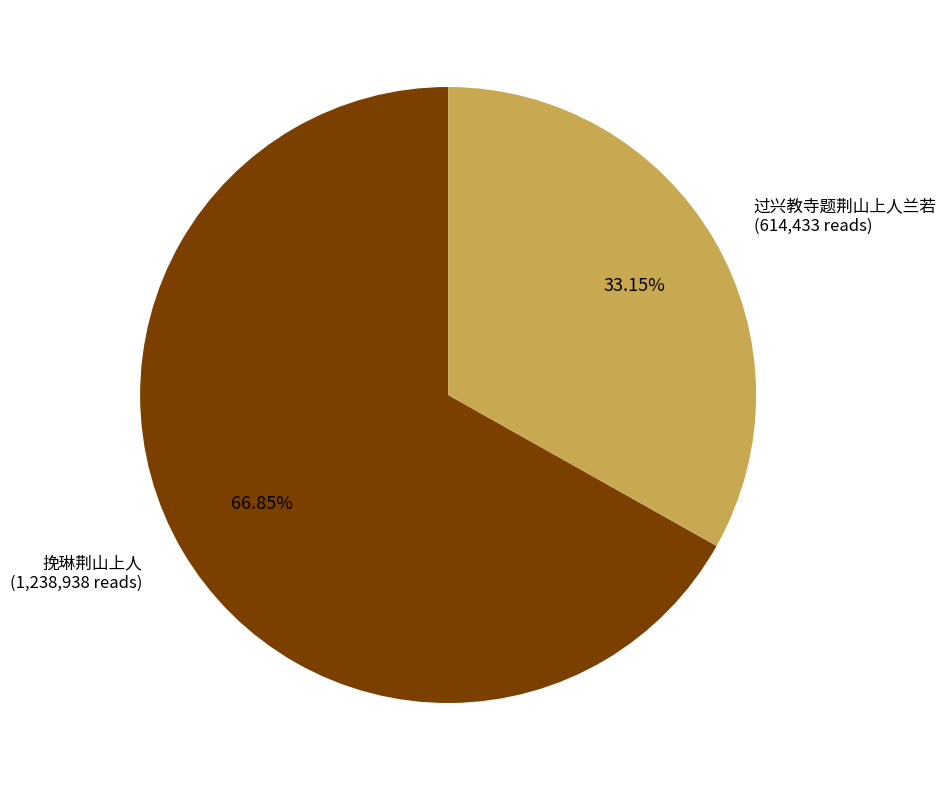

Does any single category account for the majority?

Yes